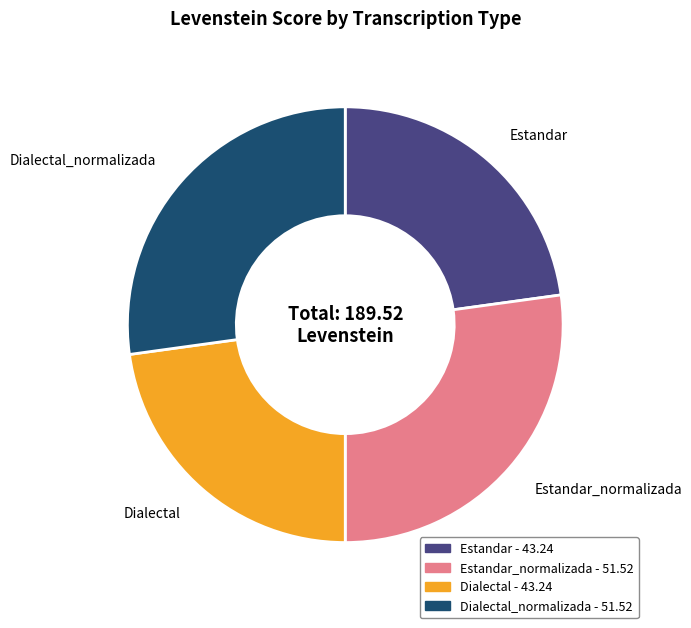

Is there any slice that represents more than half of the pie?

No